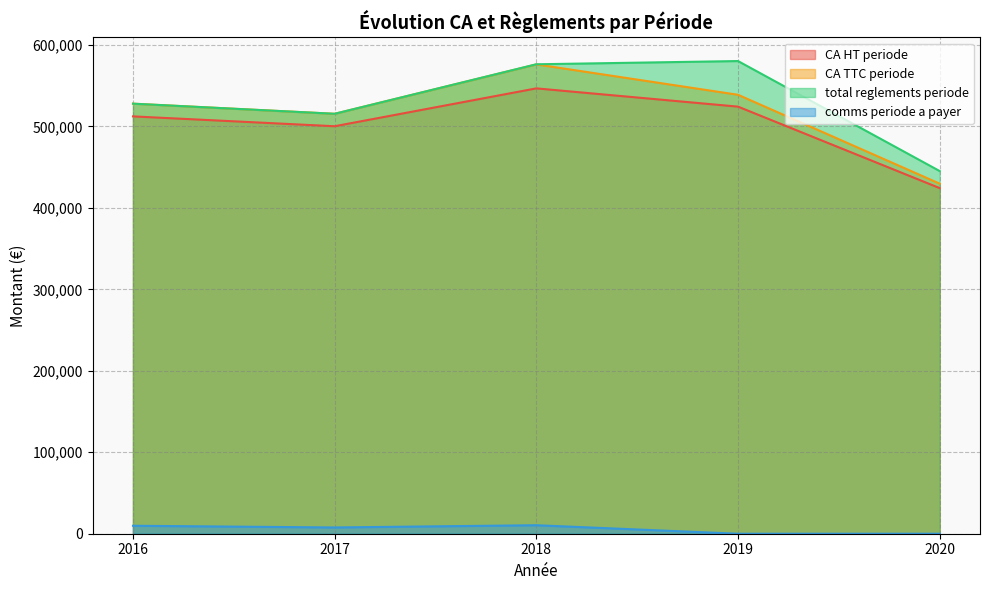

Between 2017 and 2018, which series saw the biggest shift?

total reglements periode